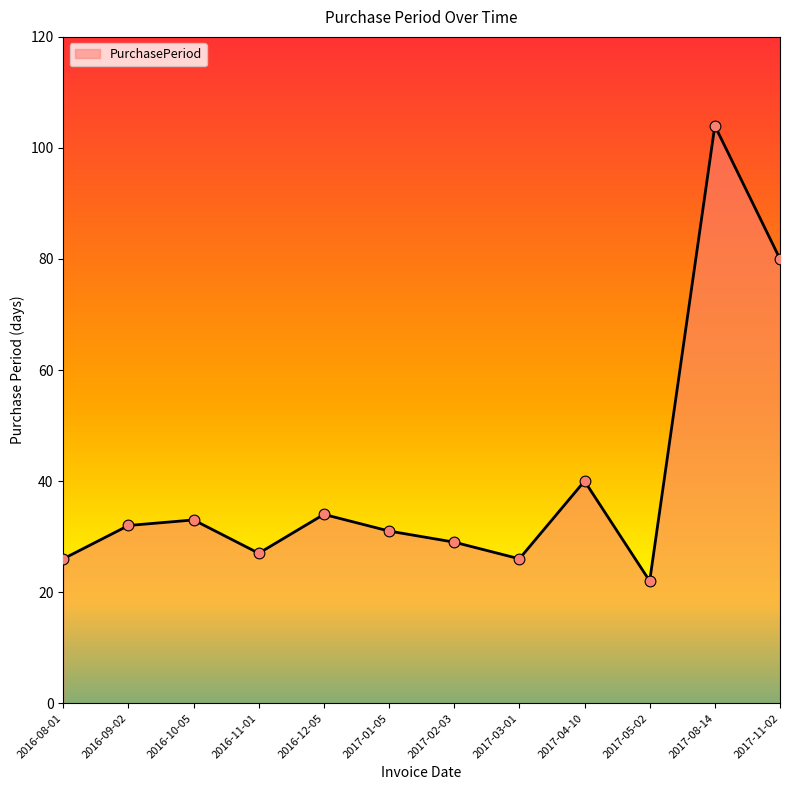

Between 2016-12-05 and 2017-03-01, which is larger?

2016-12-05